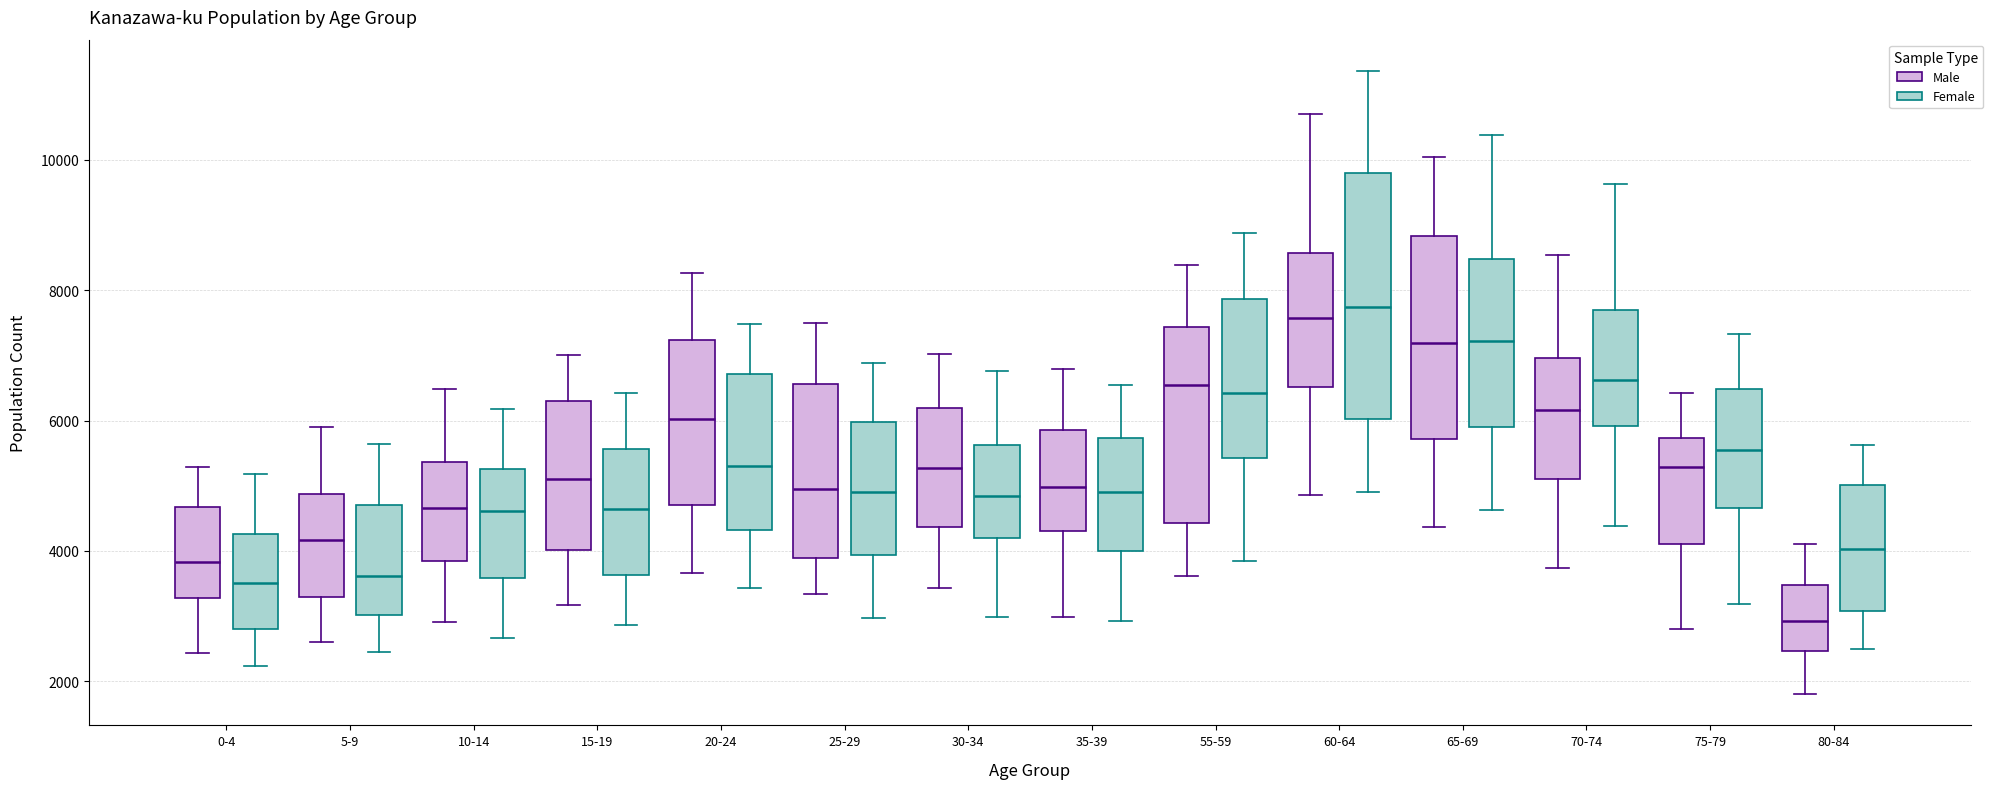

Reading left to right, read every box against the y-axis: the position of its median line, the range the box covers, and the ends of its whiskers. The values are not printed on the chart, so give them approximately, as read against the axis.

0-4 (Male): median 3800, box 3200 to 4600, whiskers 2400 to 5200
0-4 (Female): median 3600, box 2800 to 4200, whiskers 2200 to 5200
5-9 (Male): median 4200, box 3200 to 4800, whiskers 2600 to 6000
5-9 (Female): median 3600, box 3000 to 4800, whiskers 2400 to 5600
10-14 (Male): median 4600, box 3800 to 5400, whiskers 3000 to 6400
10-14 (Female): median 4600, box 3600 to 5200, whiskers 2600 to 6200
15-19 (Male): median 5200, box 4000 to 6400, whiskers 3200 to 7000
15-19 (Female): median 4600, box 3600 to 5600, whiskers 2800 to 6400
20-24 (Male): median 6000, box 4800 to 7200, whiskers 3600 to 8200
20-24 (Female): median 5400, box 4400 to 6800, whiskers 3400 to 7400
25-29 (Male): median 5000, box 3800 to 6600, whiskers 3400 to 7400
25-29 (Female): median 4800, box 4000 to 6000, whiskers 3000 to 6800
30-34 (Male): median 5200, box 4400 to 6200, whiskers 3400 to 7000
30-34 (Female): median 4800, box 4200 to 5600, whiskers 3000 to 6800
35-39 (Male): median 5000, box 4400 to 5800, whiskers 3000 to 6800
35-39 (Female): median 5000, box 4000 to 5800, whiskers 3000 to 6600
55-59 (Male): median 6600, box 4400 to 7400, whiskers 3600 to 8400
55-59 (Female): median 6400, box 5400 to 7800, whiskers 3800 to 8800
60-64 (Male): median 7600, box 6600 to 8600, whiskers 4800 to 10800
60-64 (Female): median 7800, box 6000 to 9800, whiskers 5000 to 11400
65-69 (Male): median 7200, box 5800 to 8800, whiskers 4400 to 10000
65-69 (Female): median 7200, box 6000 to 8400, whiskers 4600 to 10400
70-74 (Male): median 6200, box 5200 to 7000, whiskers 3800 to 8600
70-74 (Female): median 6600, box 6000 to 7600, whiskers 4400 to 9600
75-79 (Male): median 5200, box 4200 to 5800, whiskers 2800 to 6400
75-79 (Female): median 5600, box 4600 to 6400, whiskers 3200 to 7400
80-84 (Male): median 3000, box 2400 to 3400, whiskers 1800 to 4200
80-84 (Female): median 4000, box 3000 to 5000, whiskers 2400 to 5600